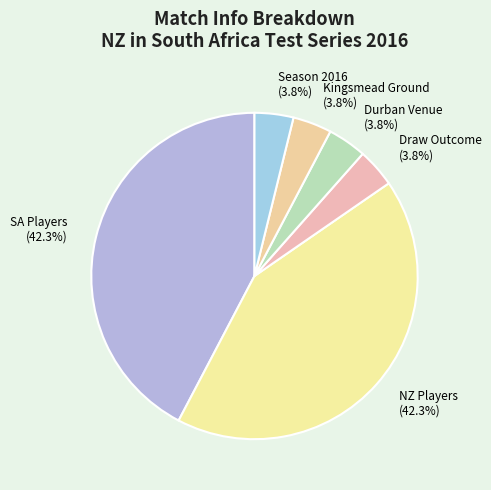

Is there any slice that represents more than half of the pie?

No